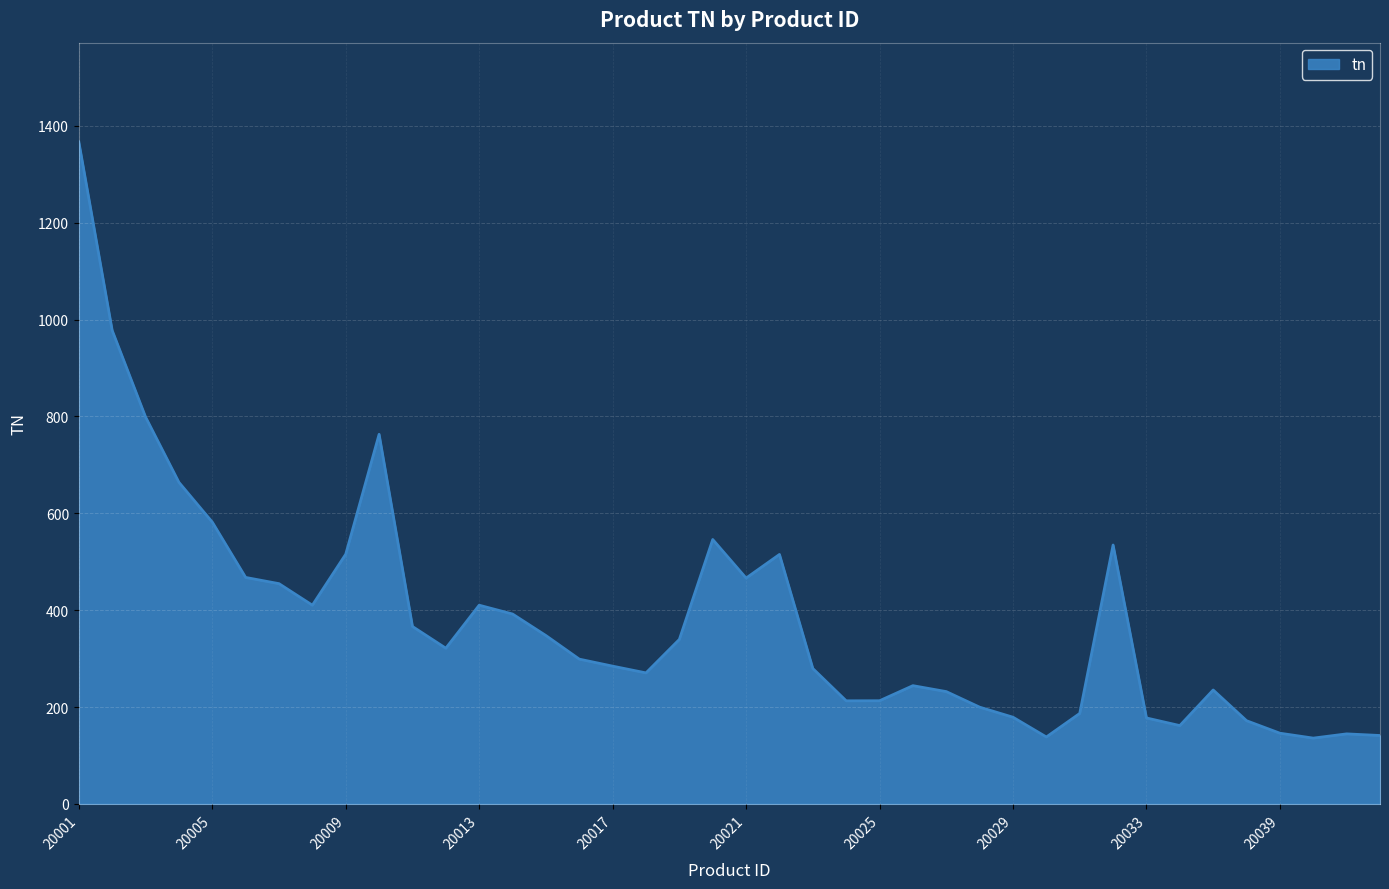

What is the maximum value shown in the chart?

1366.9